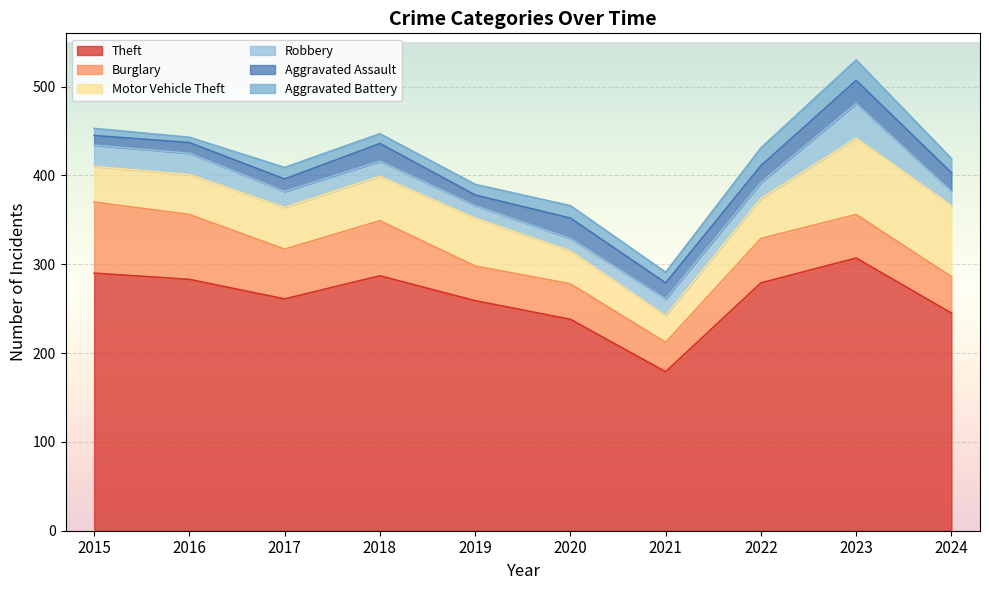

What is the greatest value displayed?

307